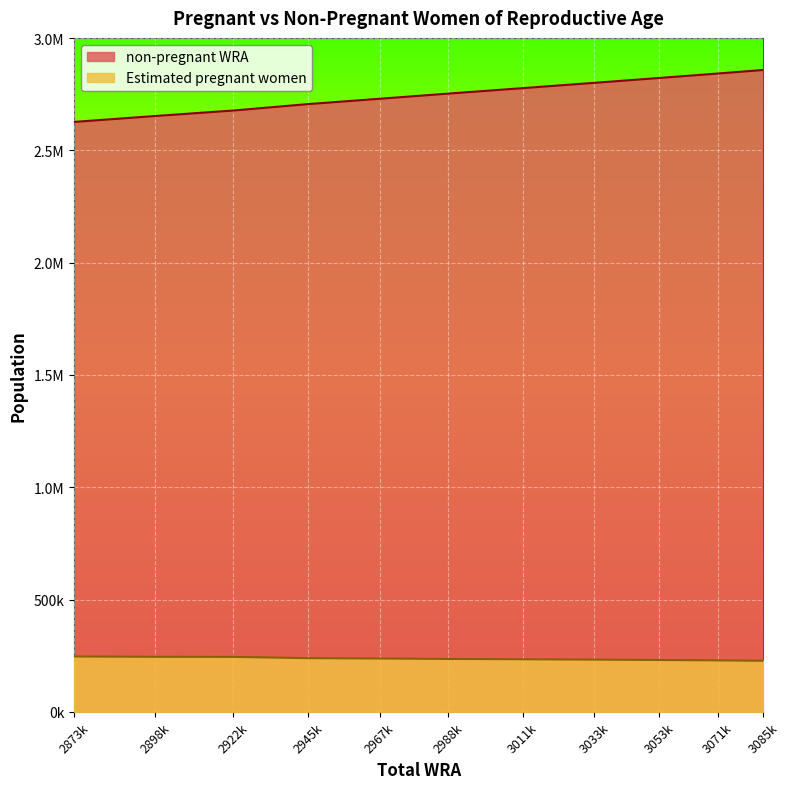

True or false: Estimated pregnant women and non-pregnant WRA intersect in this chart.

False